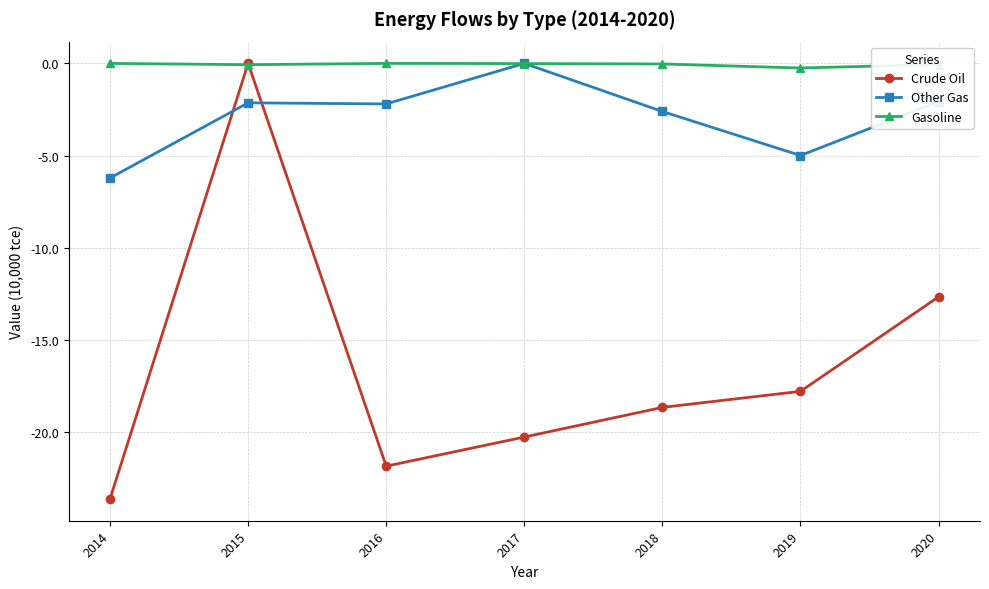

How many data points does each series have?

7